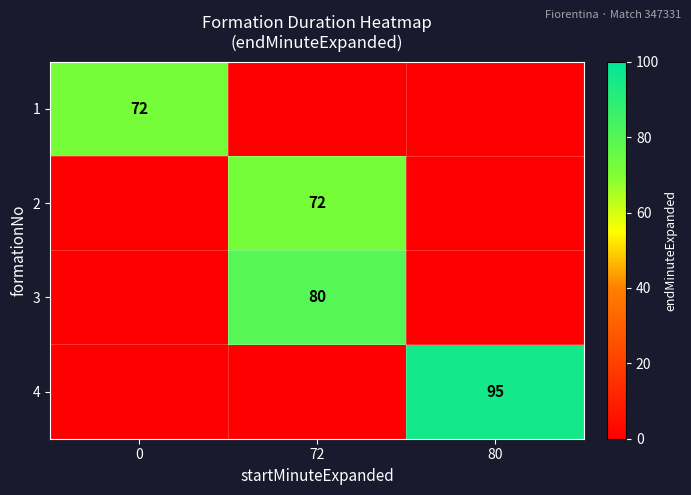

True or false: 1 has a value of 95 at 0.

False